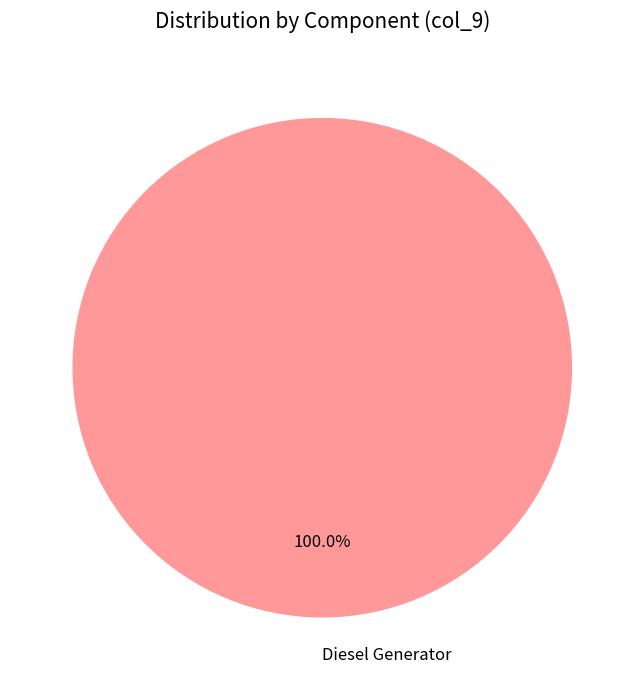

How many segments does this pie chart have?

1